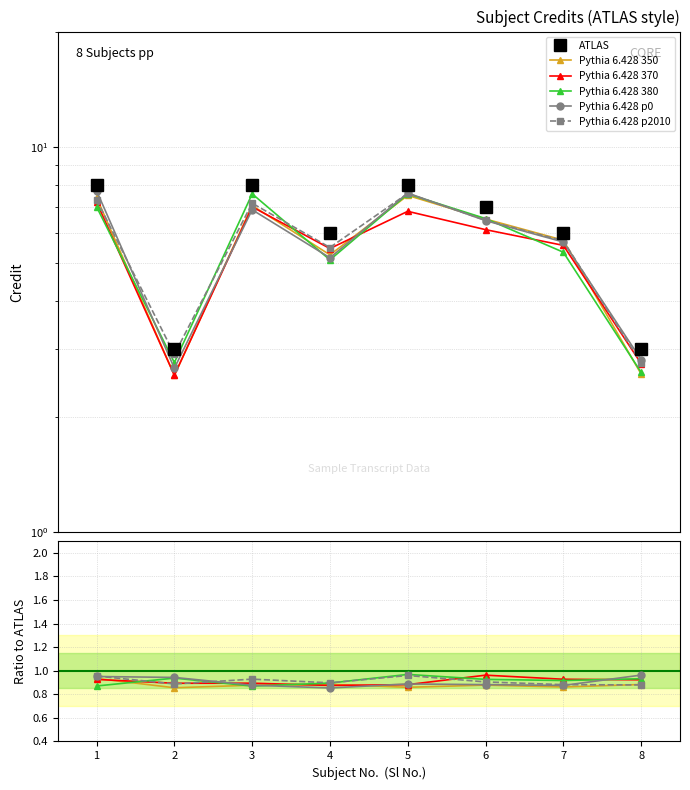

Which series has the largest total across all categories?

ATLAS